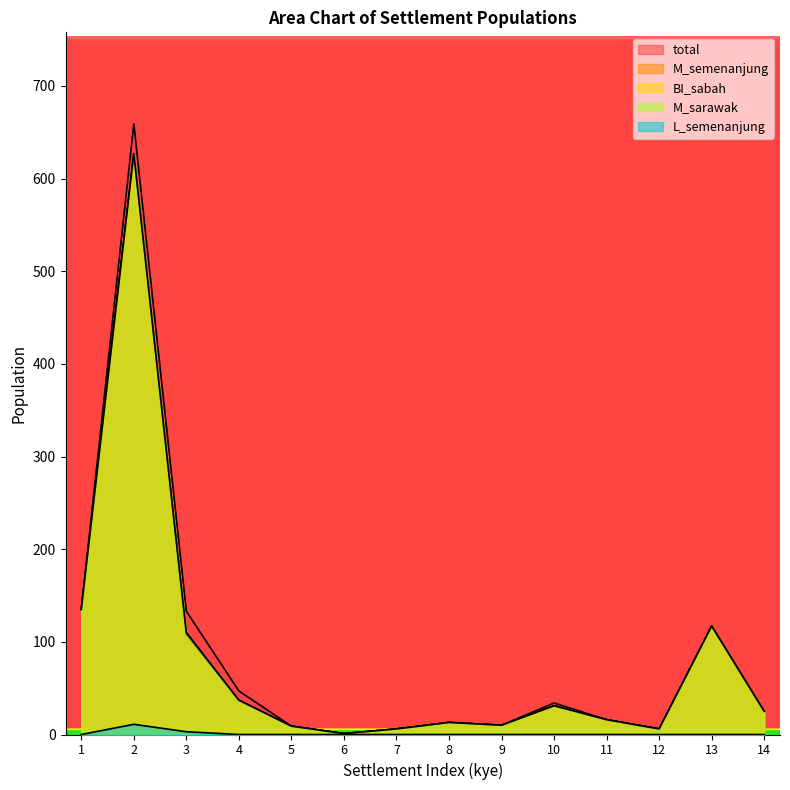

The value of BI_sabah at 11 is 16. True or false?

True